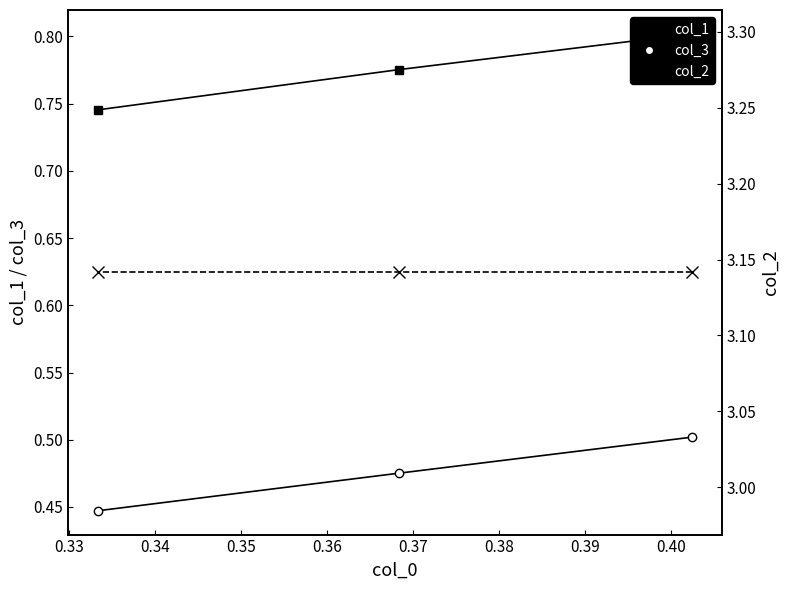

How many col_3 values are between 0 and 1?

3